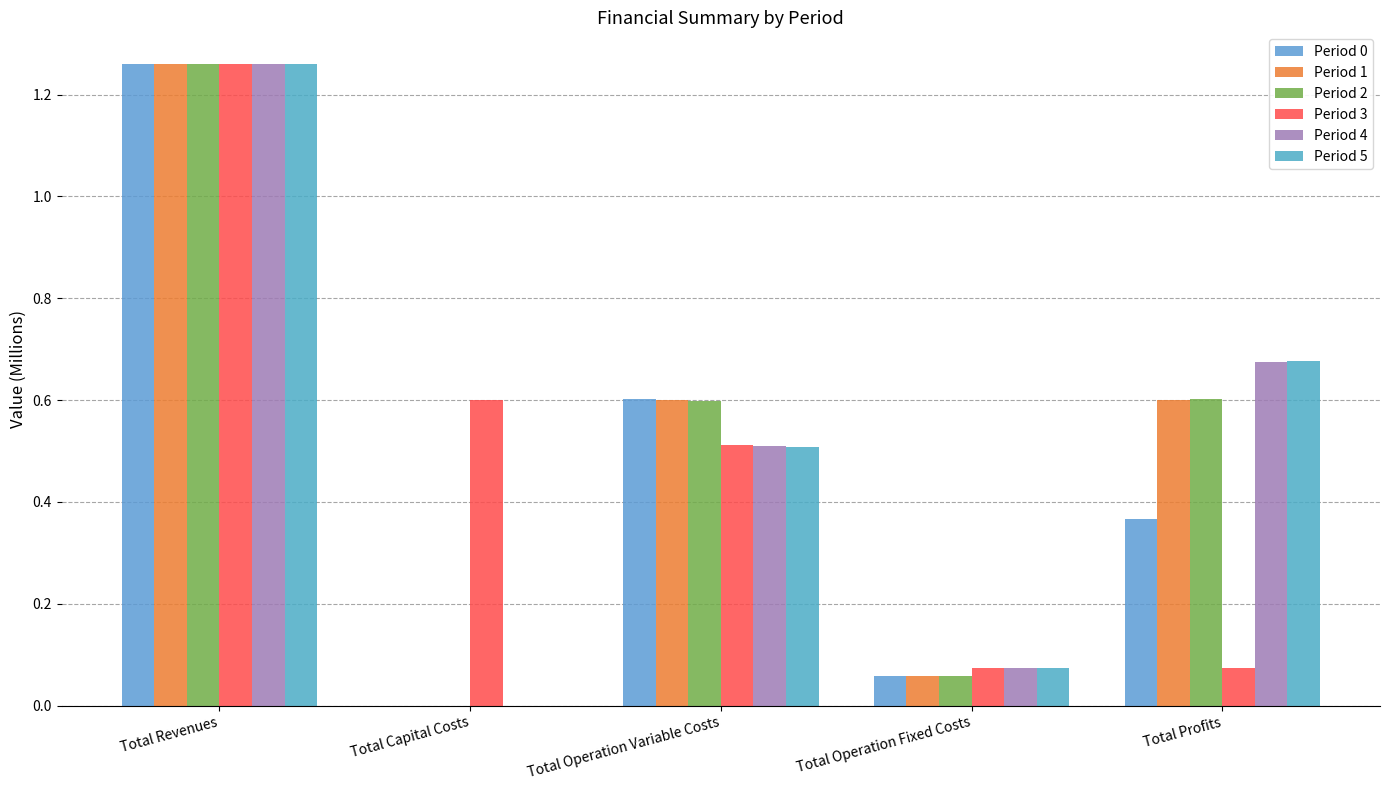

How many distinct data groups are displayed?

6